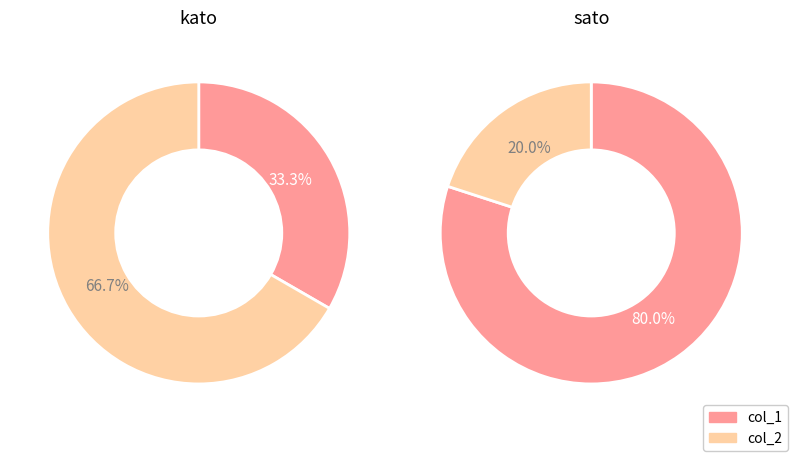

Rank the series by their maximum value, from lowest to highest.

kato, sato